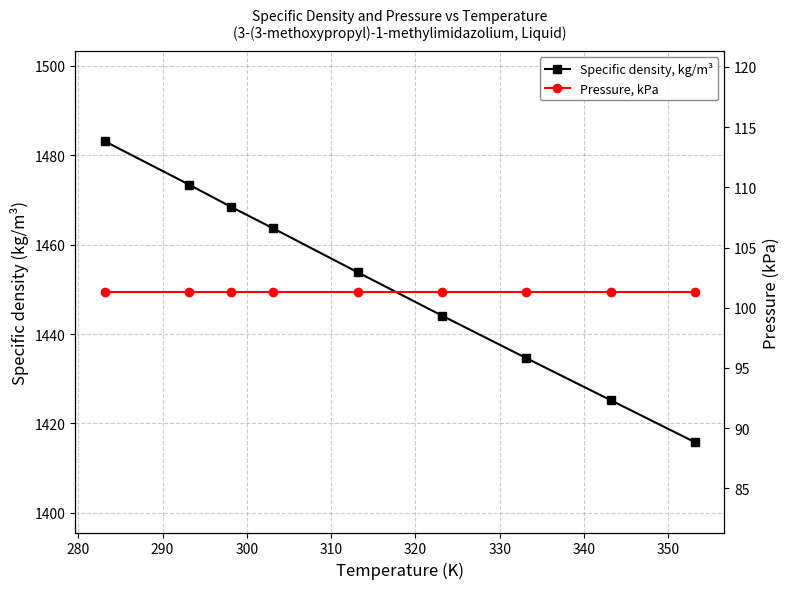

Reading left to right, extract all data points from this chart.

Specific density, kg/m³: 1483.1	1473.4	1468.4	1463.6	1453.8	1444.1	1434.6	1425.2	1415.8
Pressure, kPa: 101.3	101.3	101.3	101.3	101.3	101.3	101.3	101.3	101.3